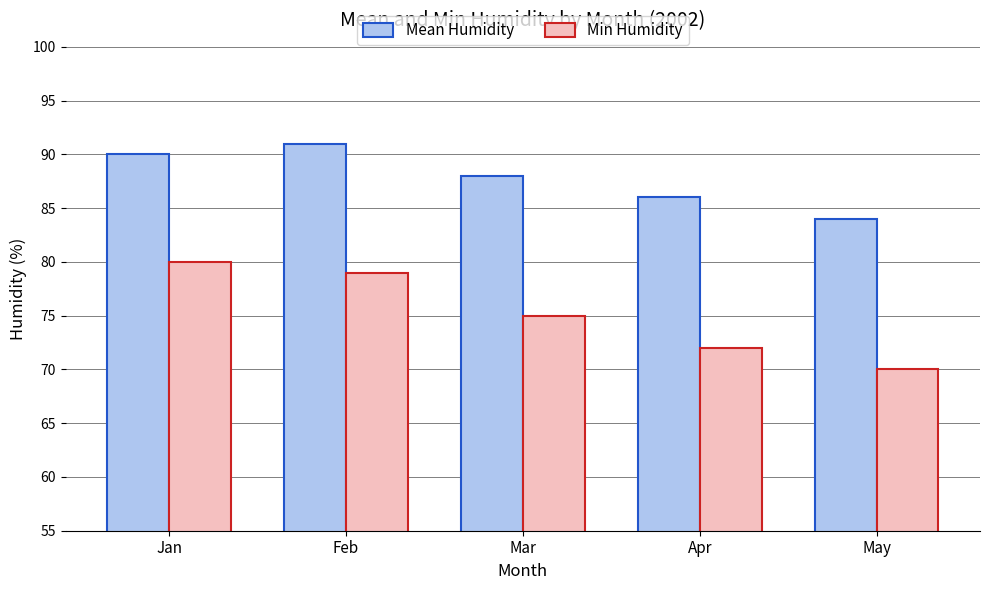

What is the difference between the second highest and second lowest values in the Min Humidity series?

7